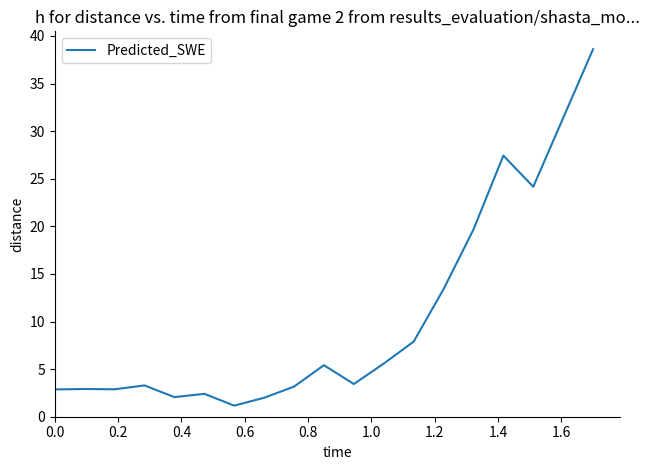

What is the difference between the maximum and minimum values?

37.4